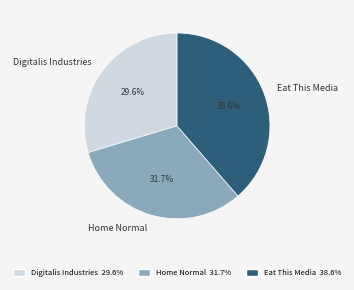

Between Digitalis Industries and Eat This Media, which is larger?

Eat This Media